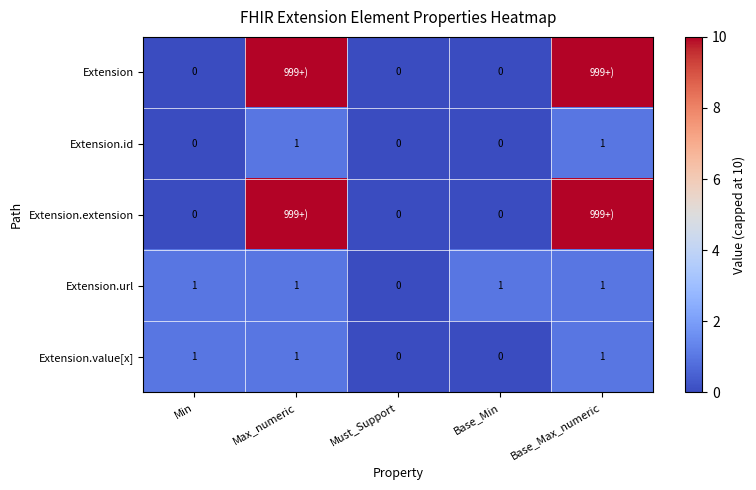

The value of Extension.value[x] at Must_Support is -1. True or false?

False